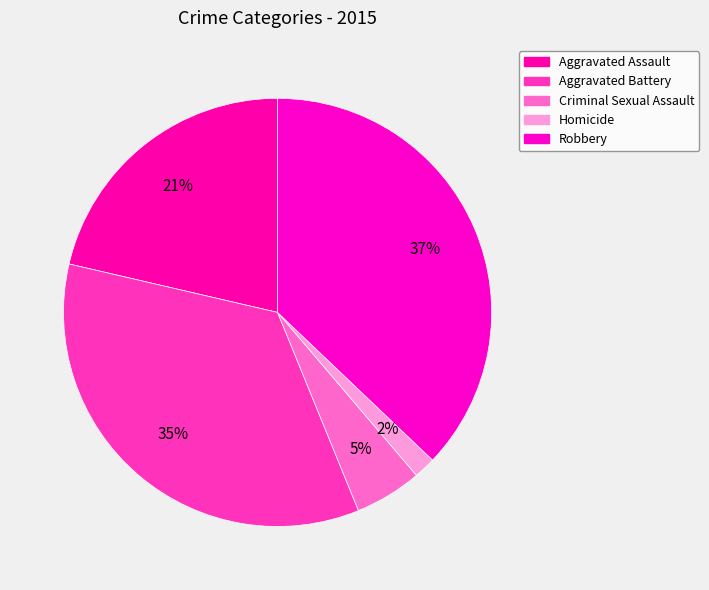

What portion of the pie excludes Criminal Sexual Assault?

94.9%